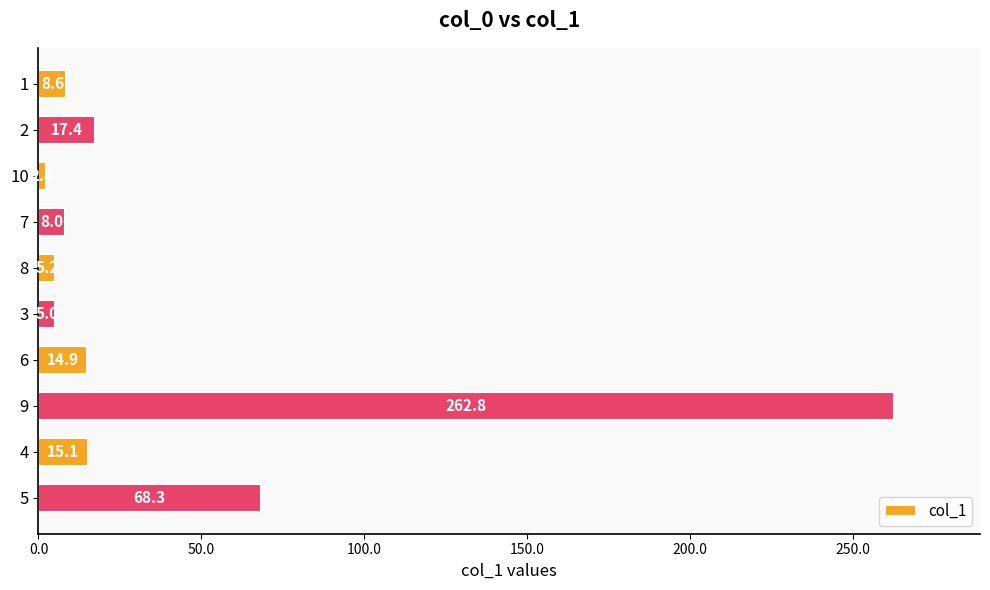

Are the bars grouped side by side (vs. stacked)?

No